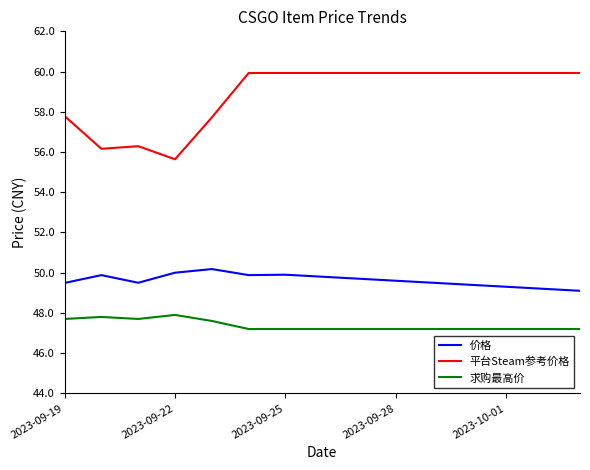

Which series has the largest range (max minus min)?

平台Steam参考价格